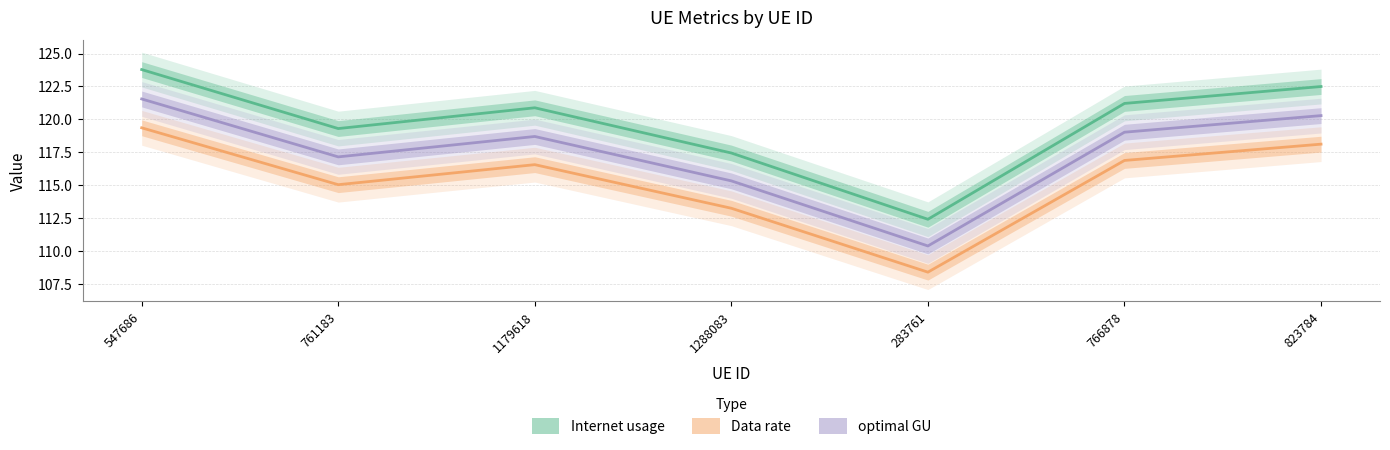

At which category is the sum across all series the highest?

547686